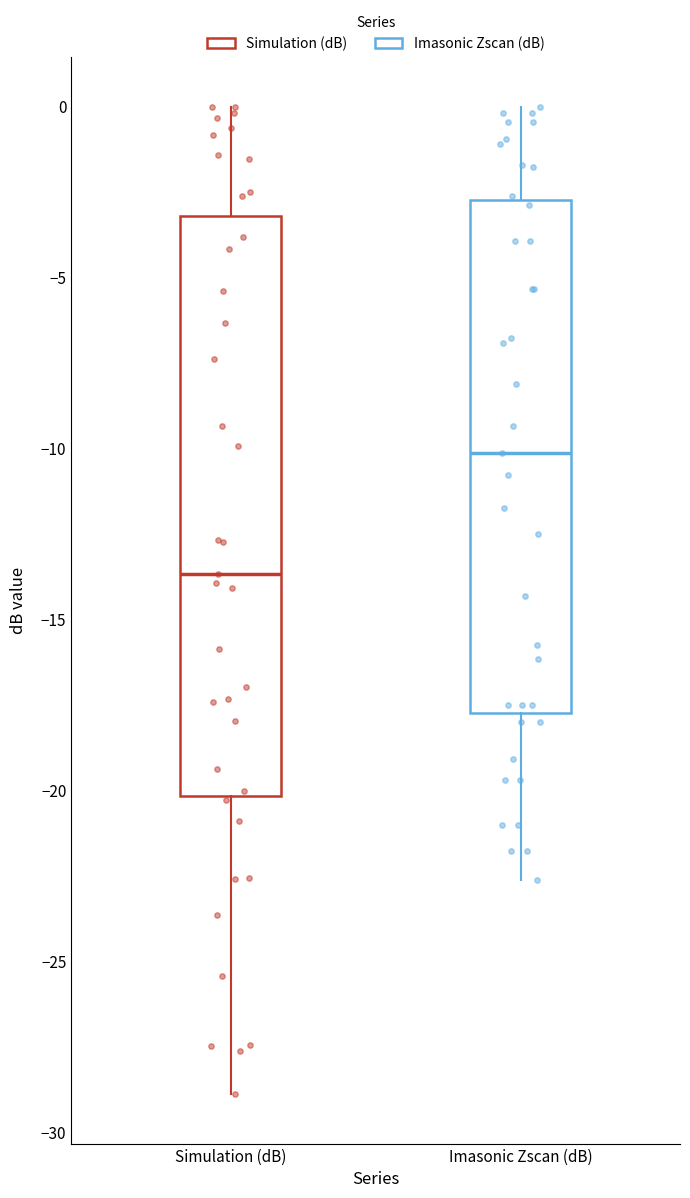

Reading left to right, transcribe this box plot: for each box, give where its median line is, the range the box spans, and where its two whiskers end, as read against the y-axis. The values are not printed on the chart, so give them approximately, as read against the axis.

Simulation (dB): median -13.5, box -20.0 to -3.0, whiskers -29.0 to 0.0
Imasonic Zscan (dB): median -10.0, box -17.5 to -2.5, whiskers -22.5 to 0.0